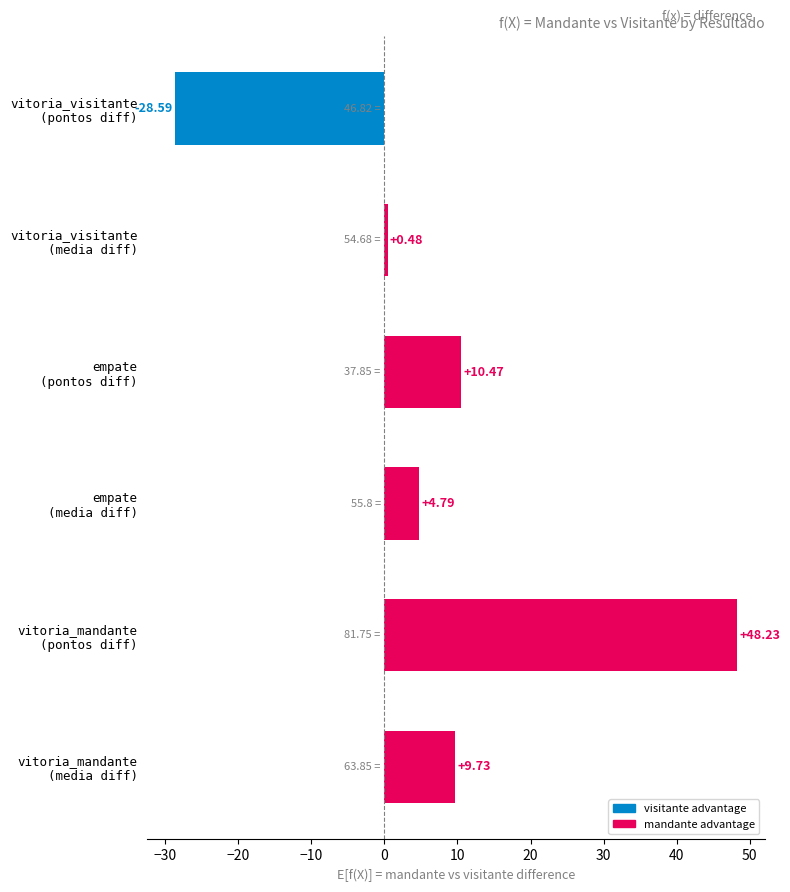

What is the difference between the maximum and second lowest values?

47.8